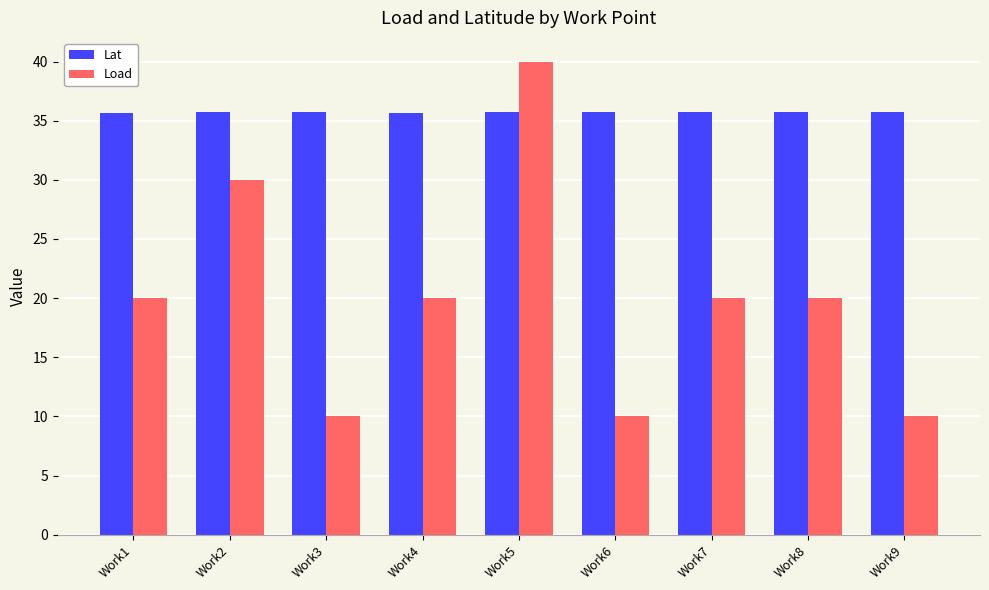

At how many categories does at least one series exceed 26?

9